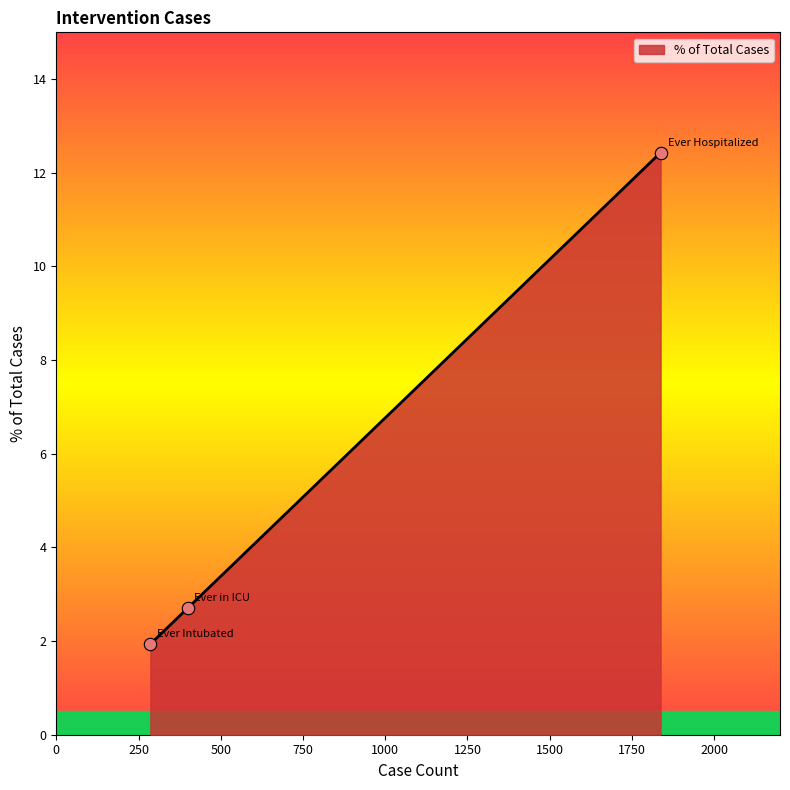

What is the maximum value shown in the chart?

12.4